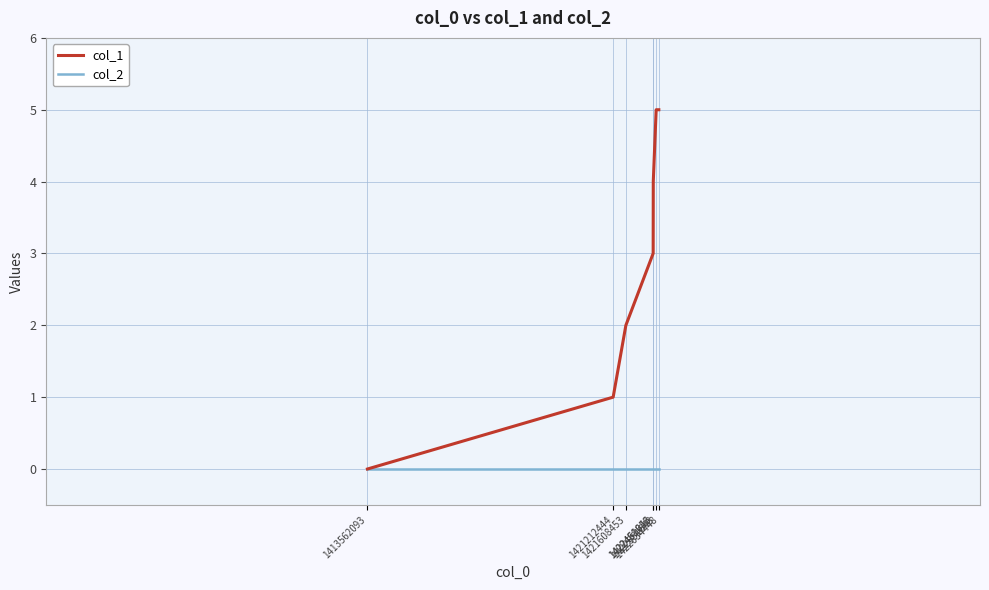

Is the value of col_2 at 1422458046 greater than the value of col_1 at 1421212444?

No